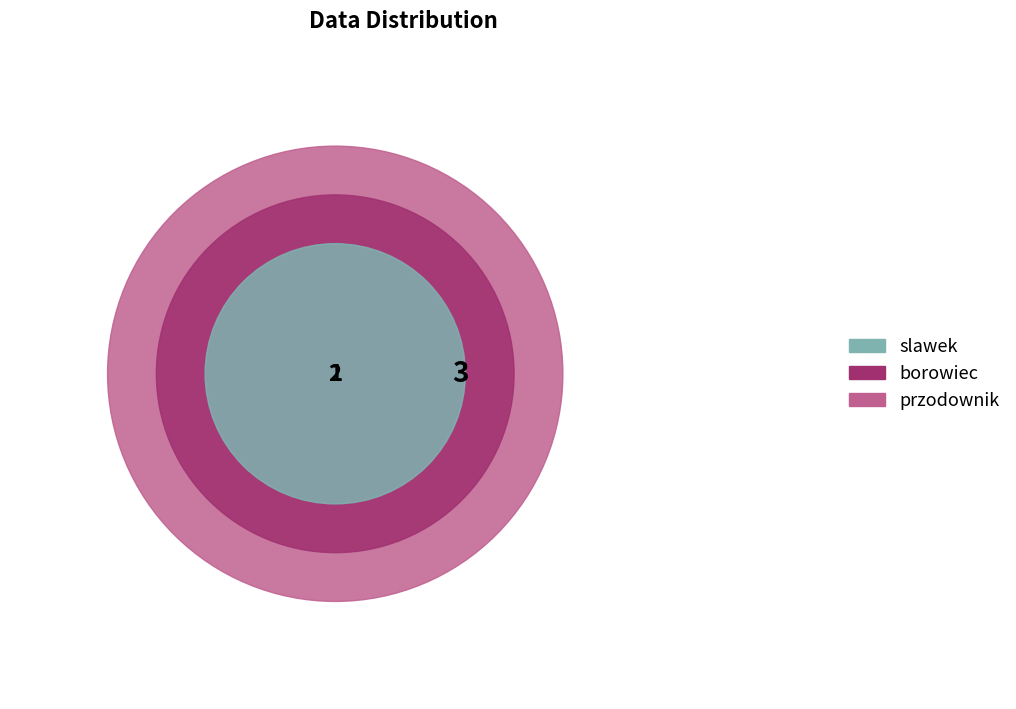

Is there any slice that represents more than half of the pie?

No